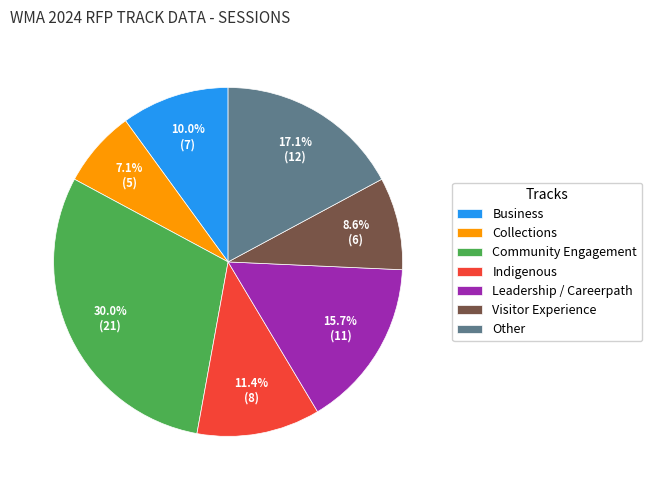

Is it true that Indigenous is 11% of the pie?

True